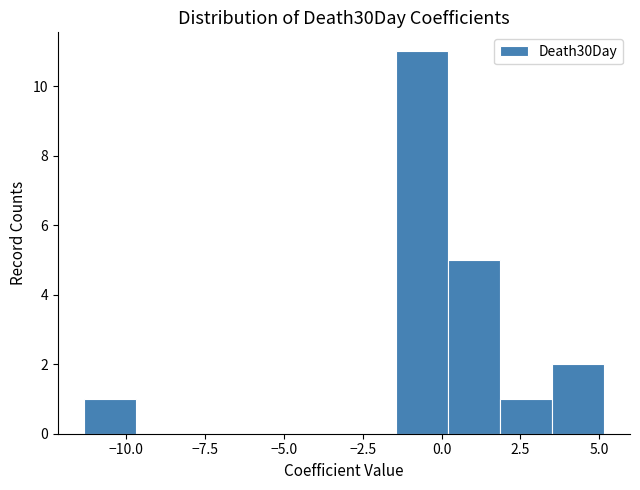

Around what value on the x-axis is the tallest bar? Give the approximate position of its centre, as read against the axis.

-0.5